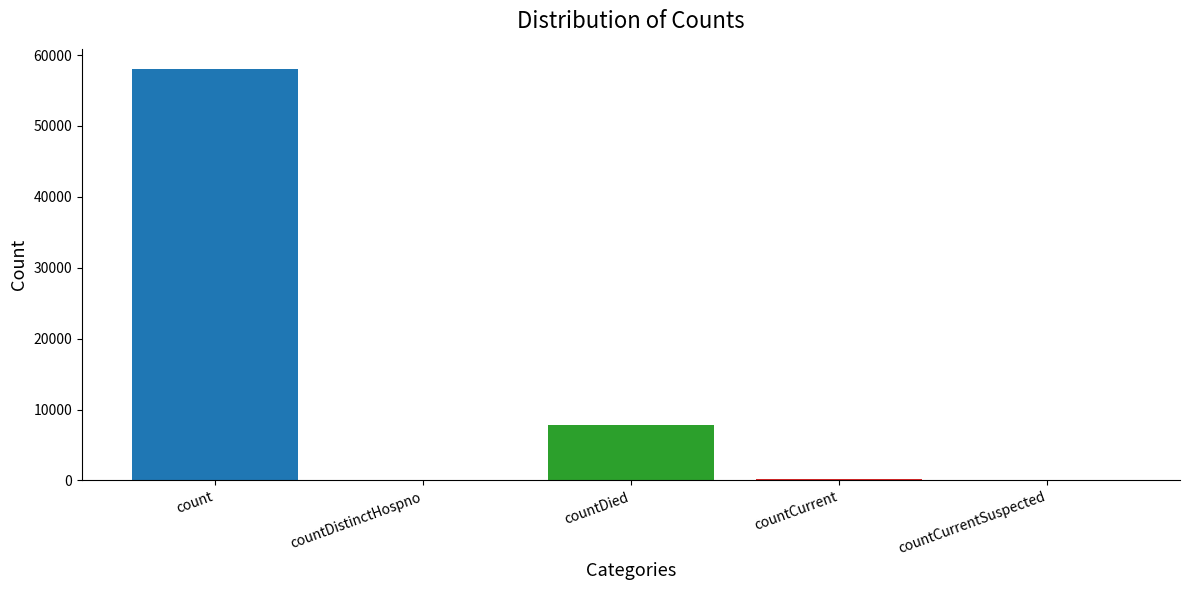

Which label corresponds to the largest value in the chart?

count